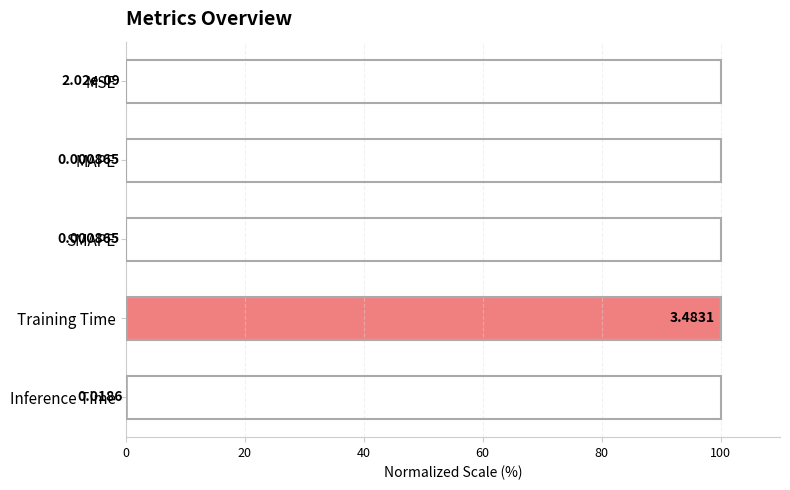

Which category has the highest value across all series?

Training Time